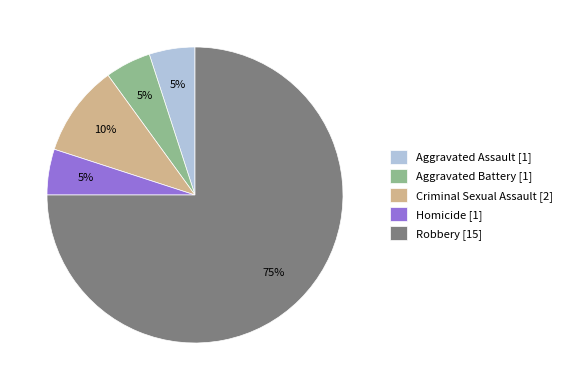

How many segments does this pie chart have?

5